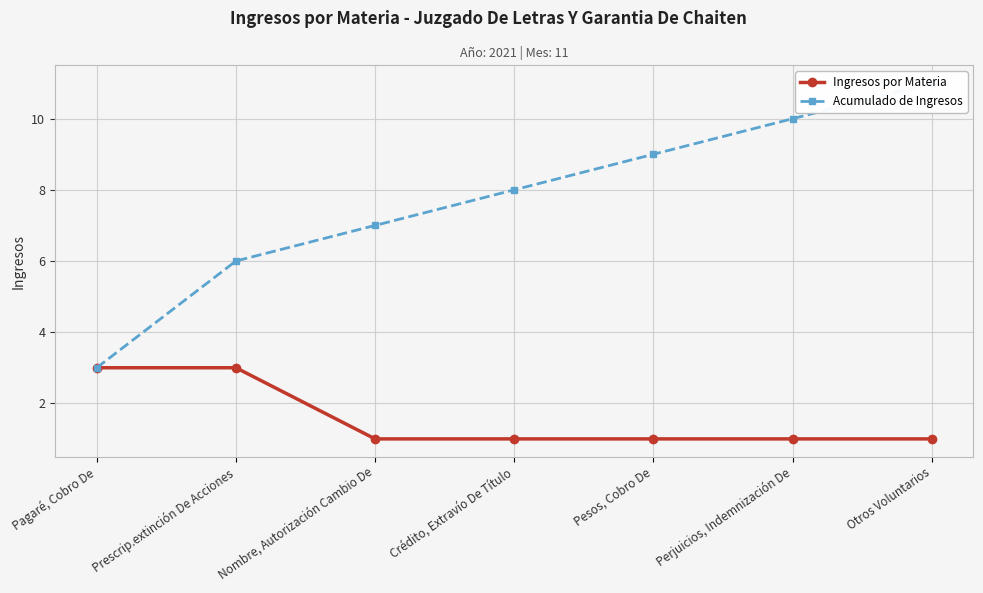

At Prescrip.extinción De Acciones, list the series in order from smallest to largest.

Ingresos por Materia, Acumulado de Ingresos